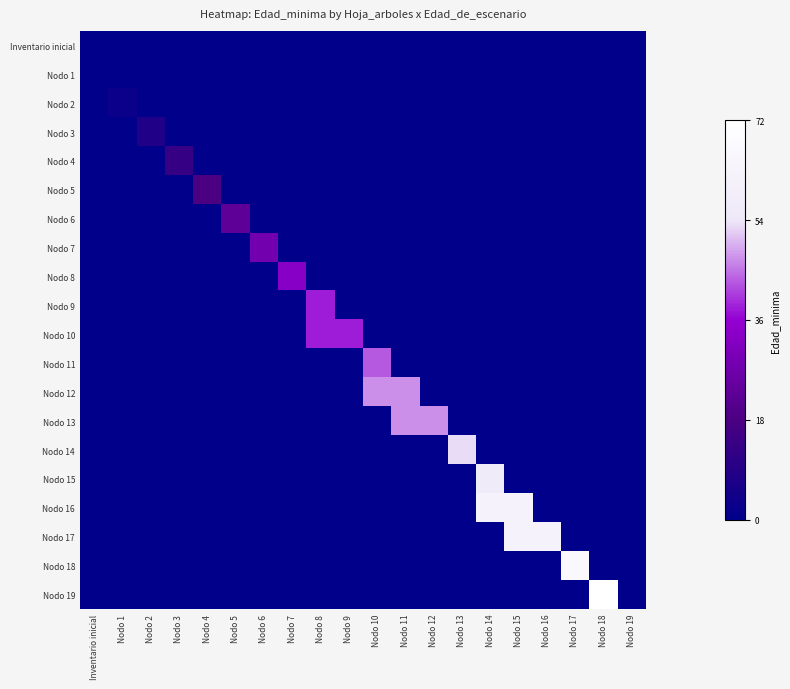

Which series changed the most between Nodo 2 and Nodo 13?

Nodo 14